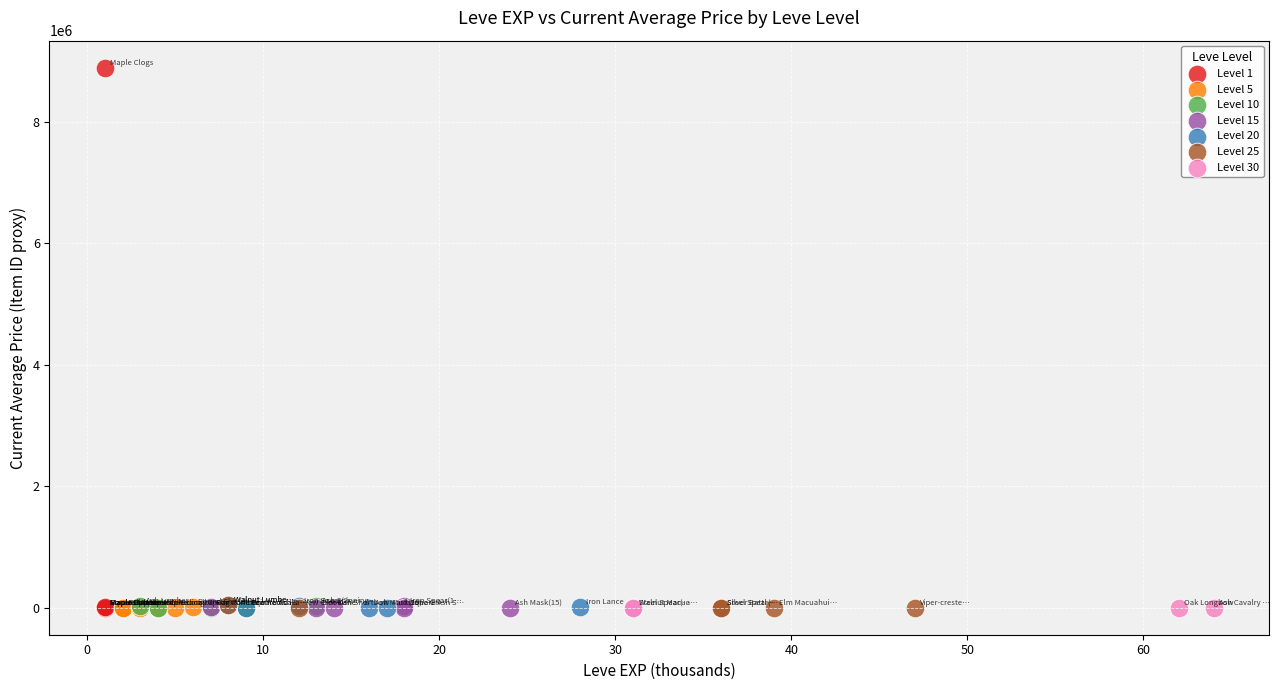

Which series contains the highest Y value?

Level 1